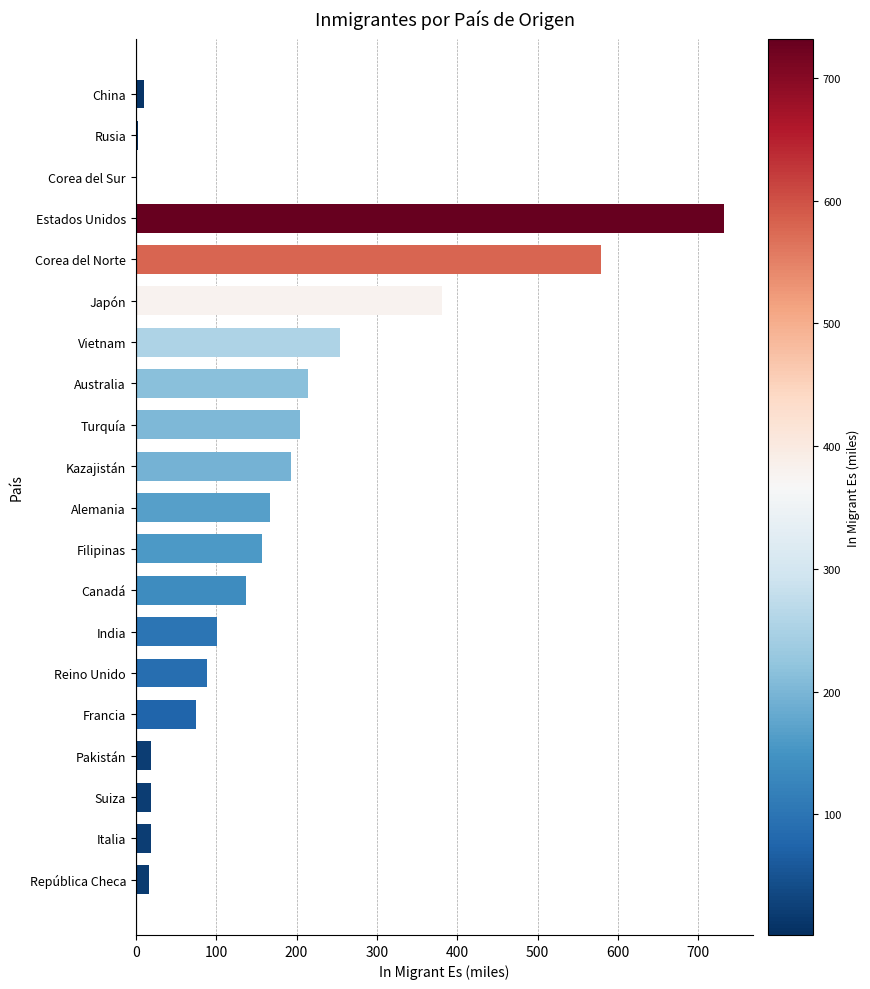

Are the bars horizontal?

Yes